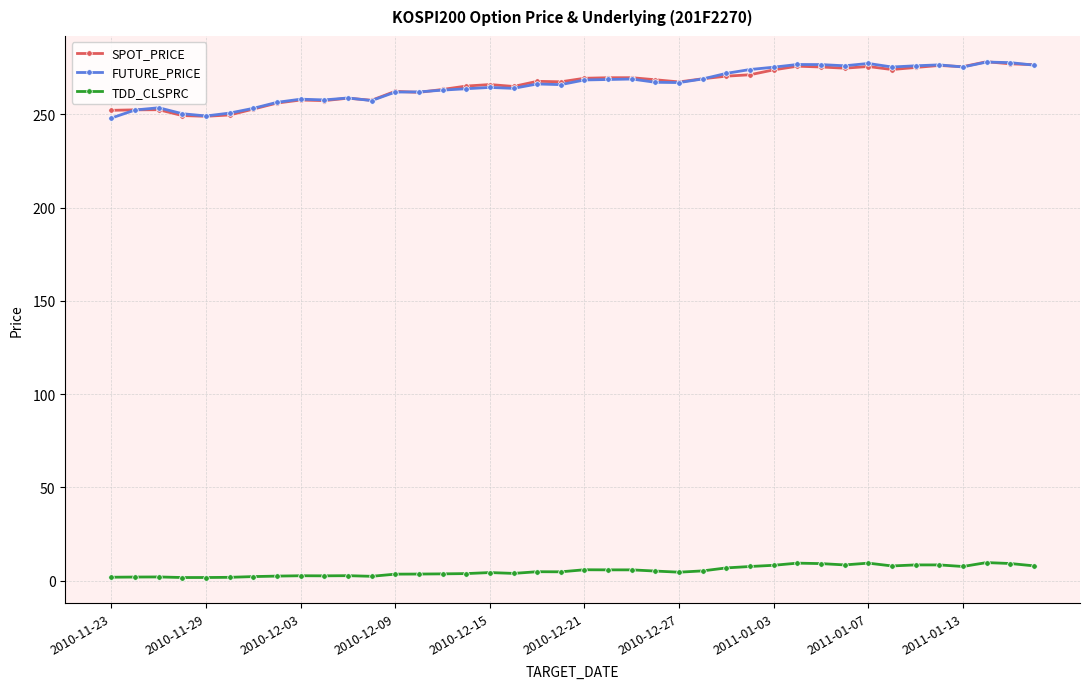

What is the value of the SPOT_PRICE point at the 1st from the left?

252.1